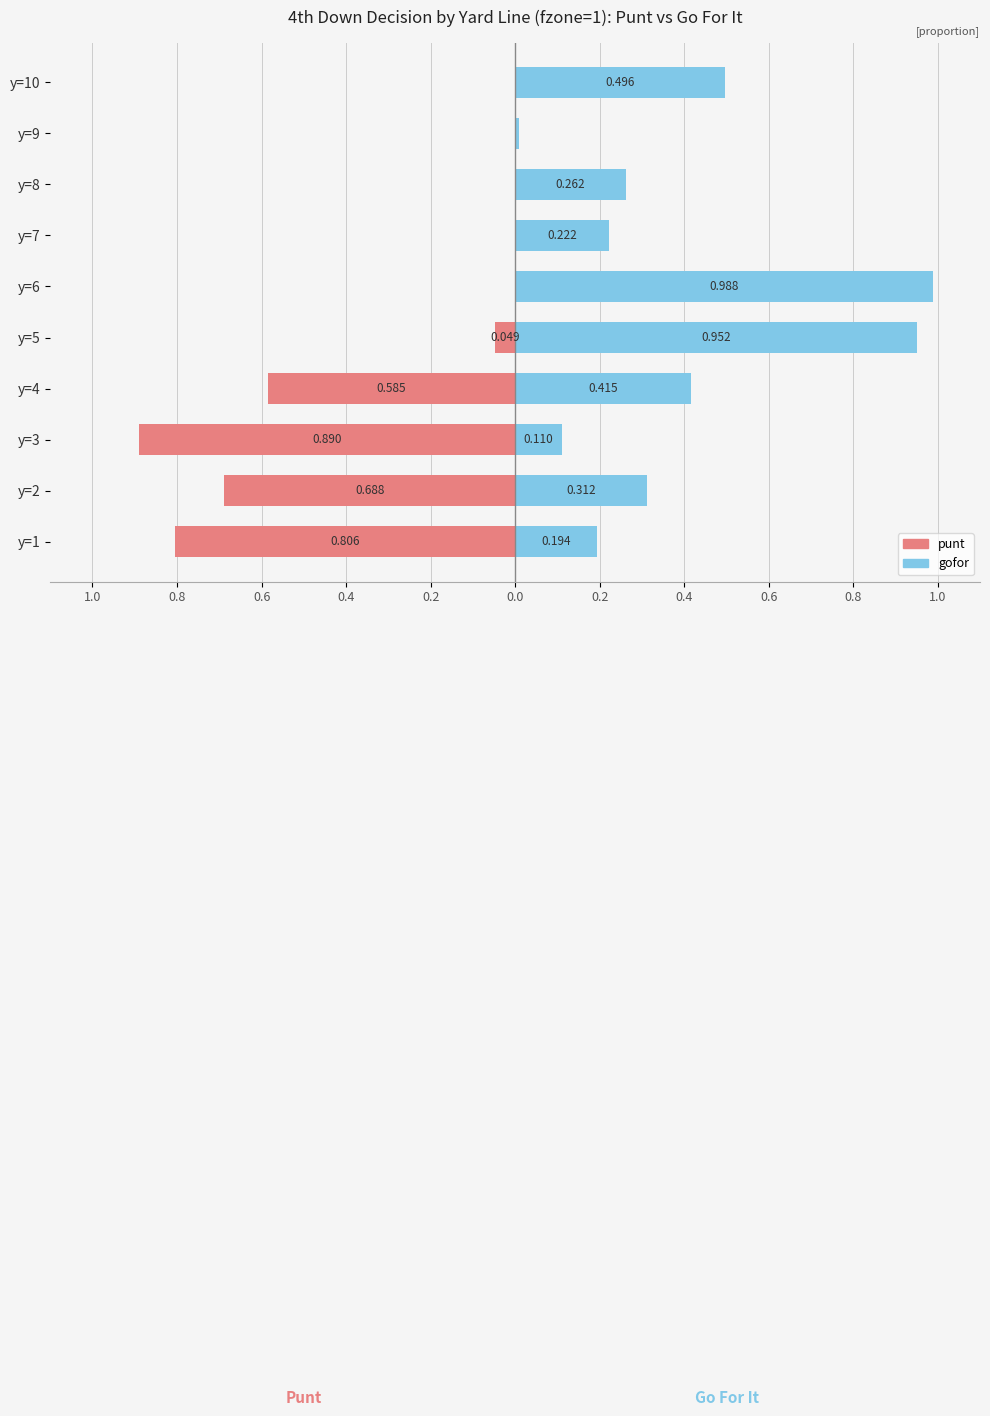

What is the difference between the highest and lowest values at 0.6?

1.0